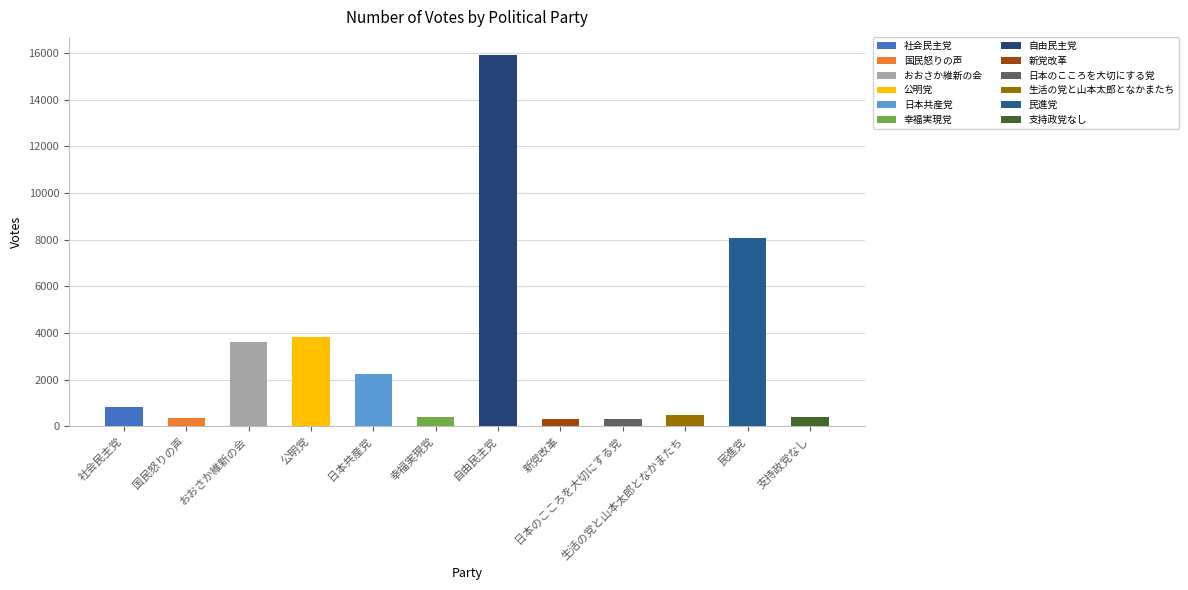

Between 生活の党と山本太郎となかまたち and 社会民主党, which is larger?

社会民主党